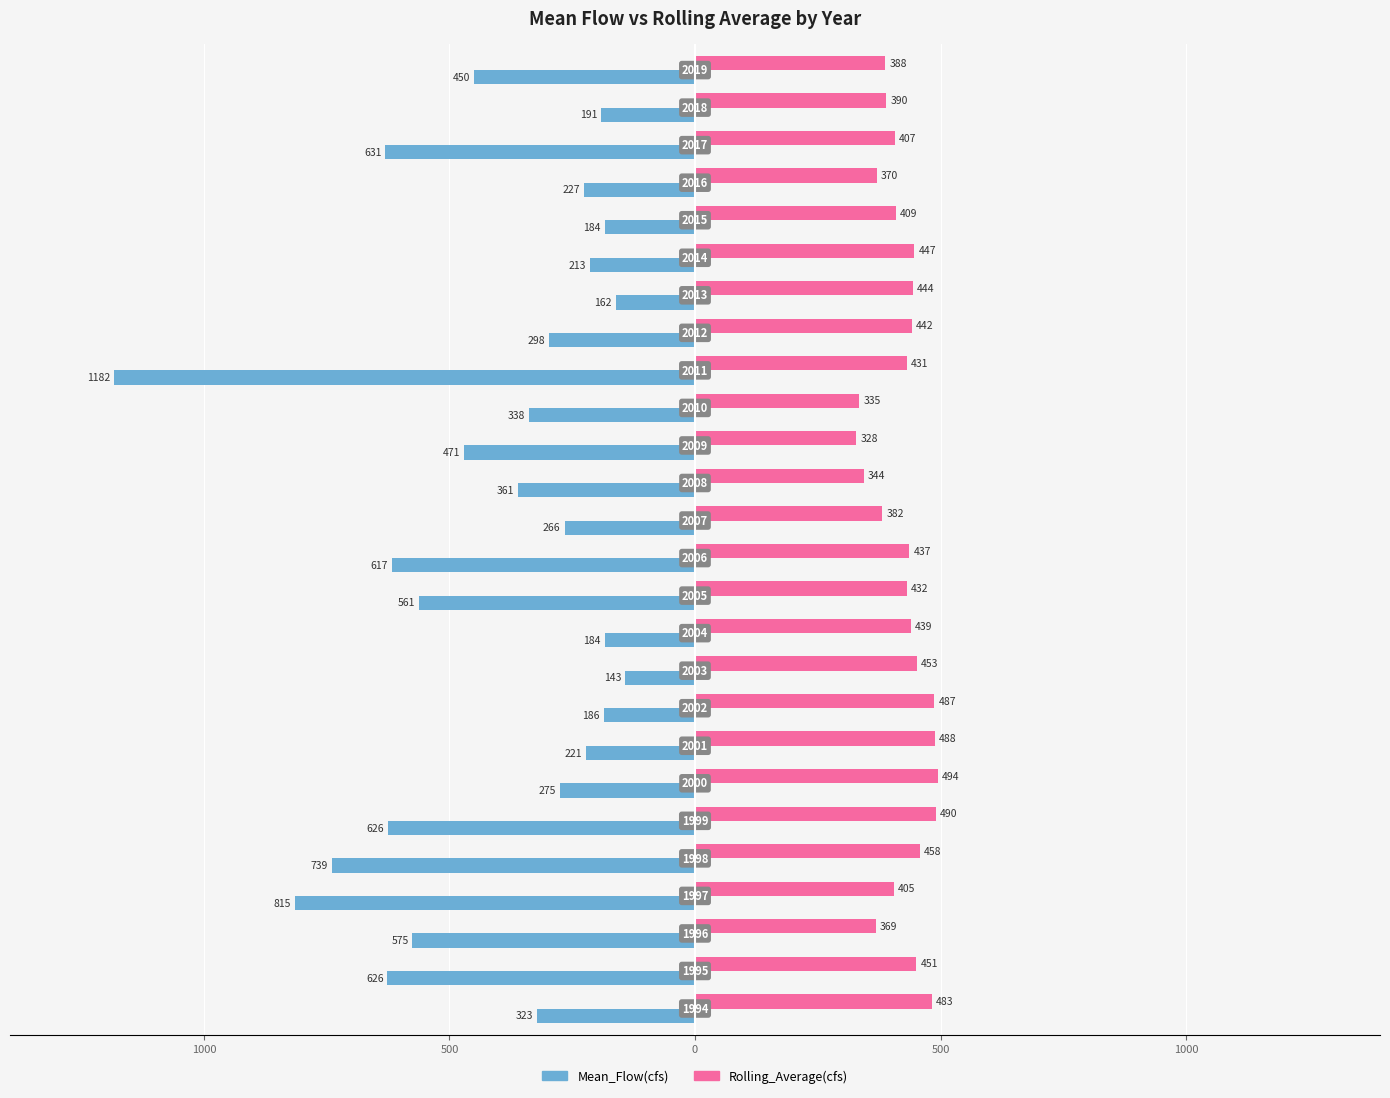

What is the difference between the maximum and minimum values in the Rolling_Average(cfs) series?

165.9